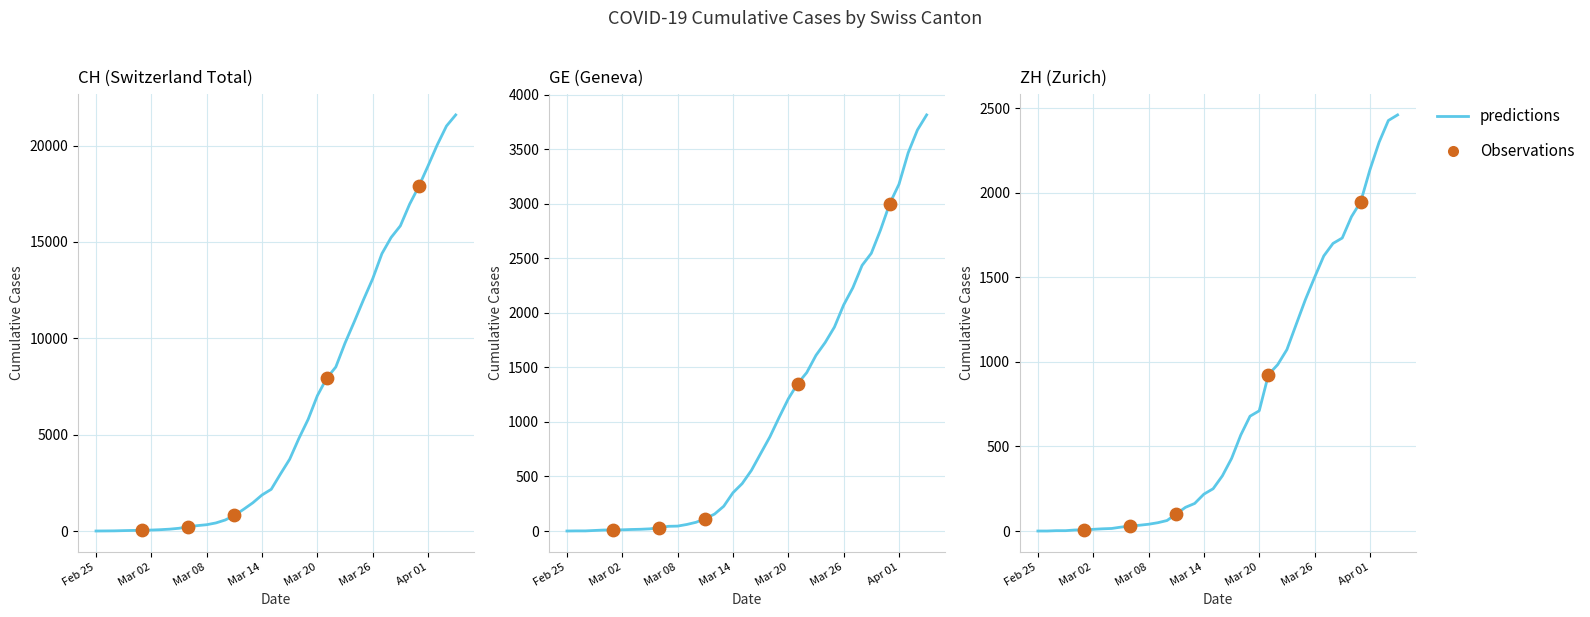

Is the value of ZH at 2020-03-31 greater than the value of GE at 2020-03-11?

Yes